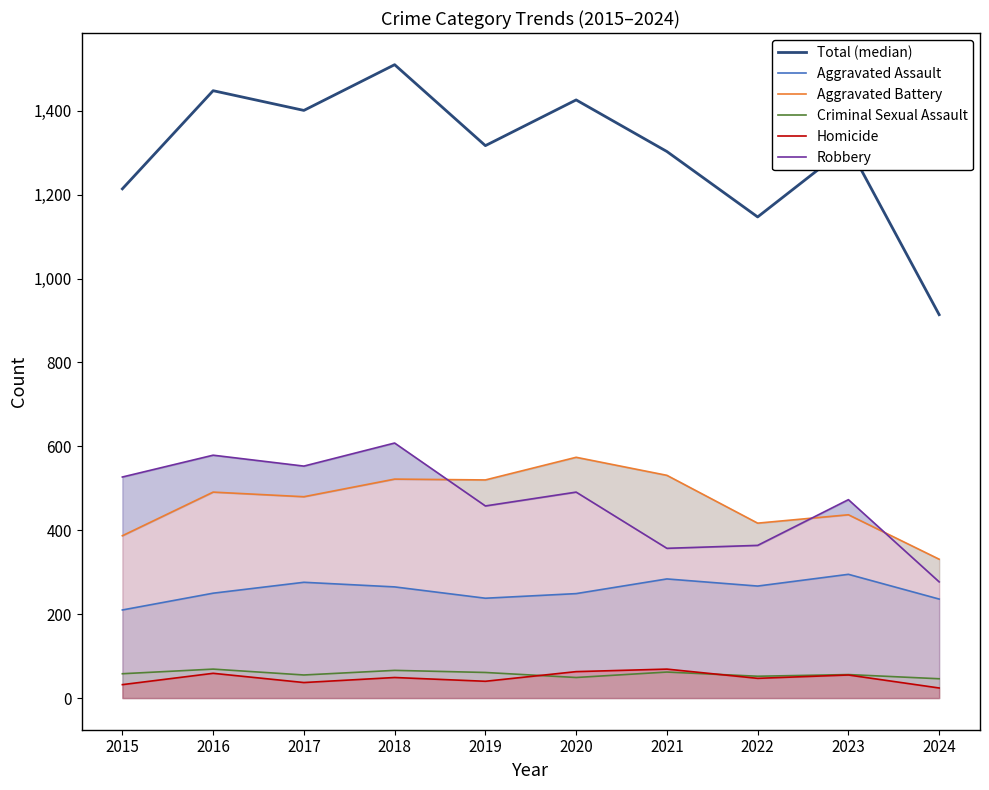

Where is Total (median) nearest to the value 1212?

2015